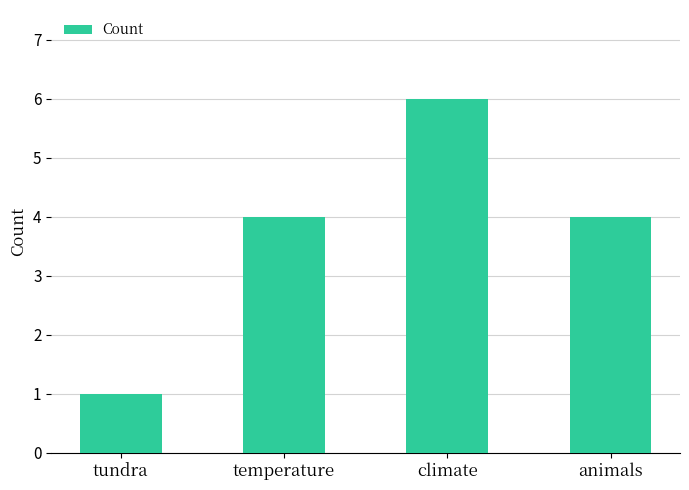

Reading left to right, transcribe all the data shown in this chart.

tundra=1	temperature=4	climate=6	animals=4